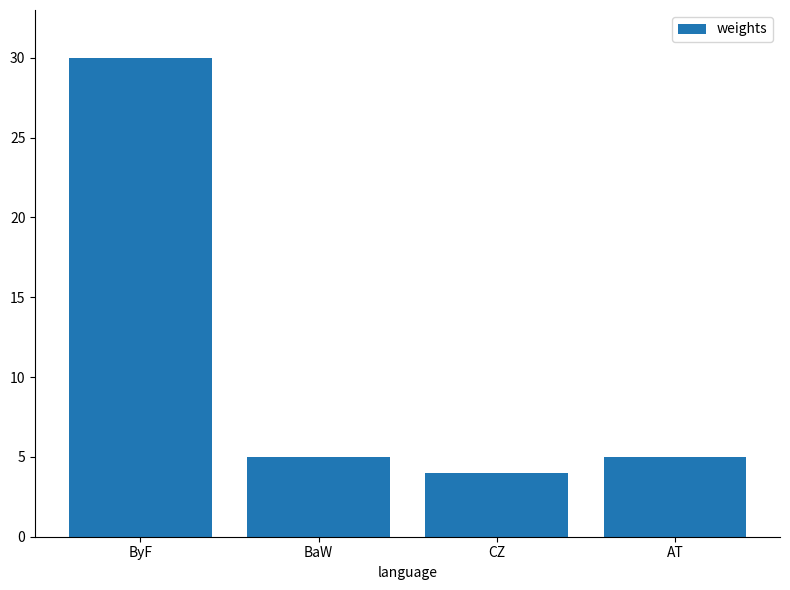

Reading left to right, what are all the values shown in this chart?

30	5	4	5